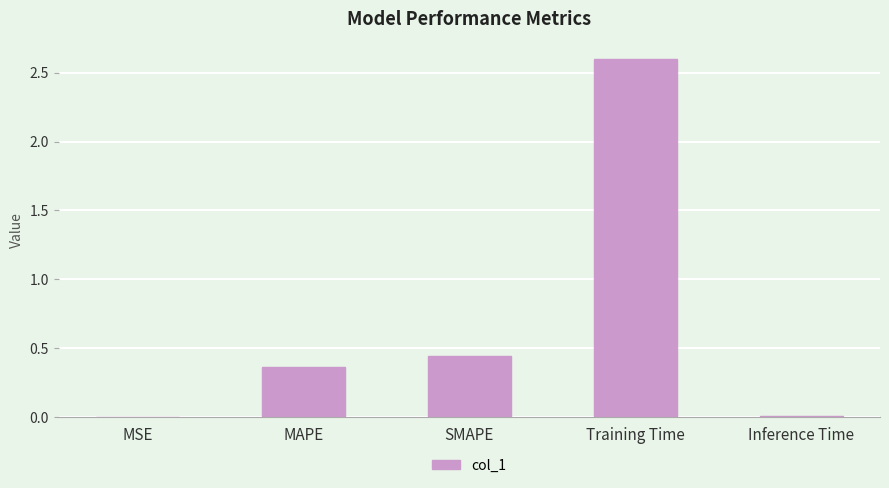

The value at SMAPE is 0.6. True or false?

False